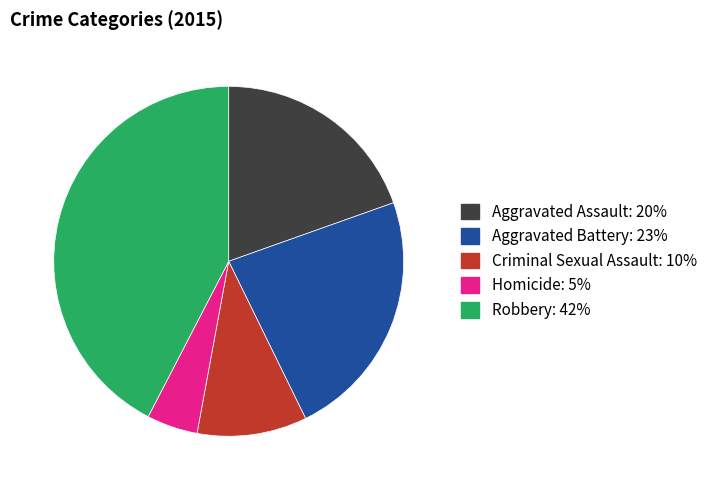

Is there any slice that represents more than half of the pie?

No